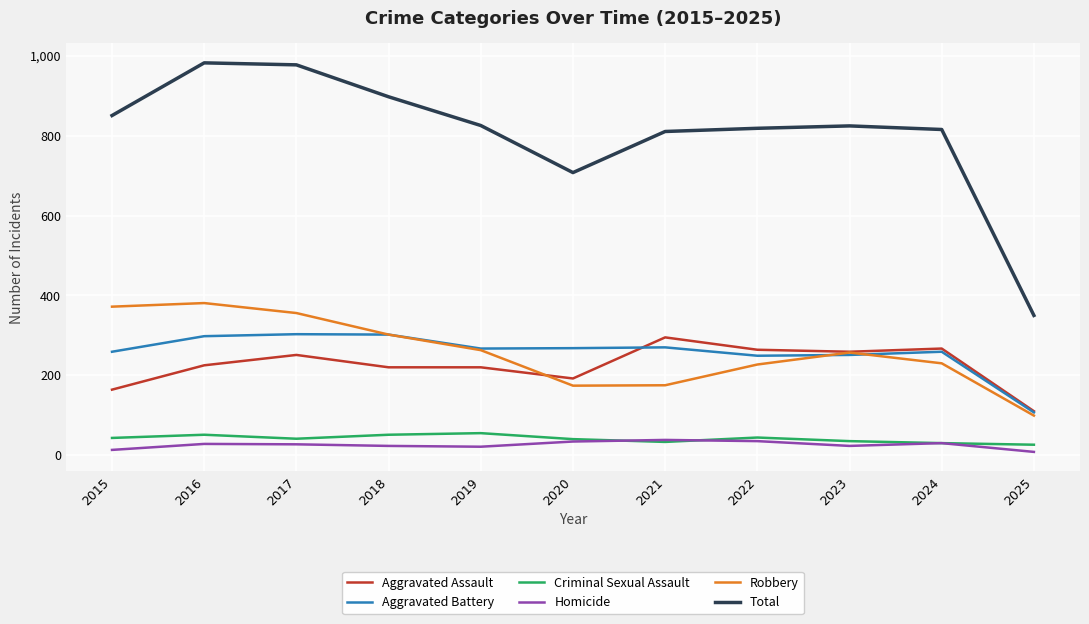

True or false: Robbery and Total cross at least once.

False